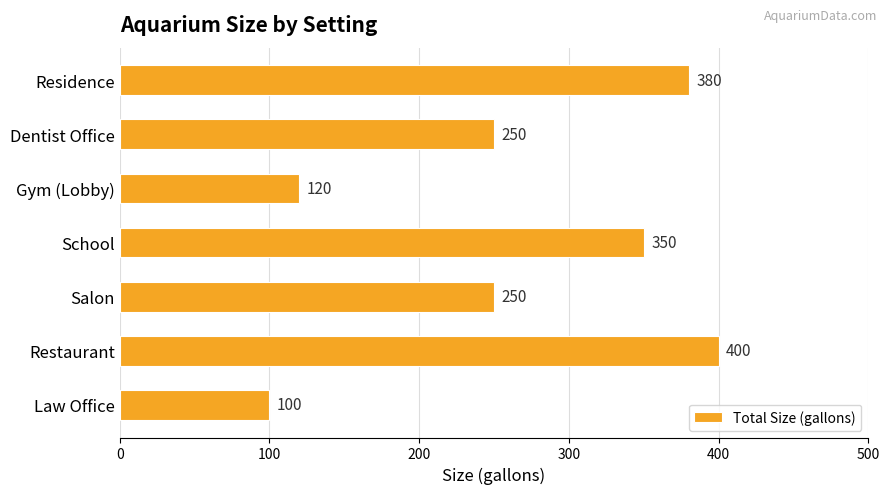

What is the label of the 4th bar from the top?

School